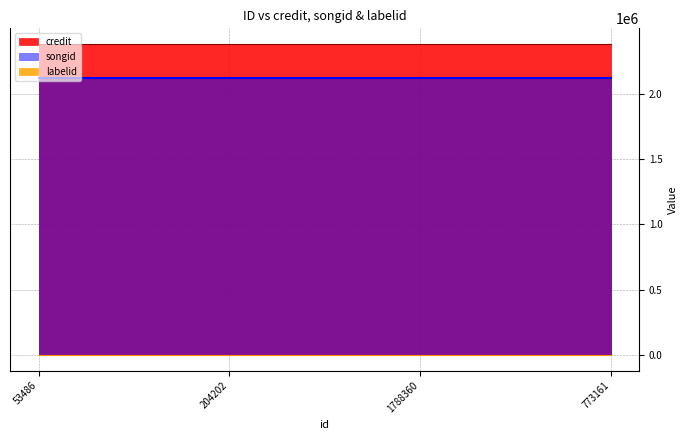

How many lines are shown in the chart?

3